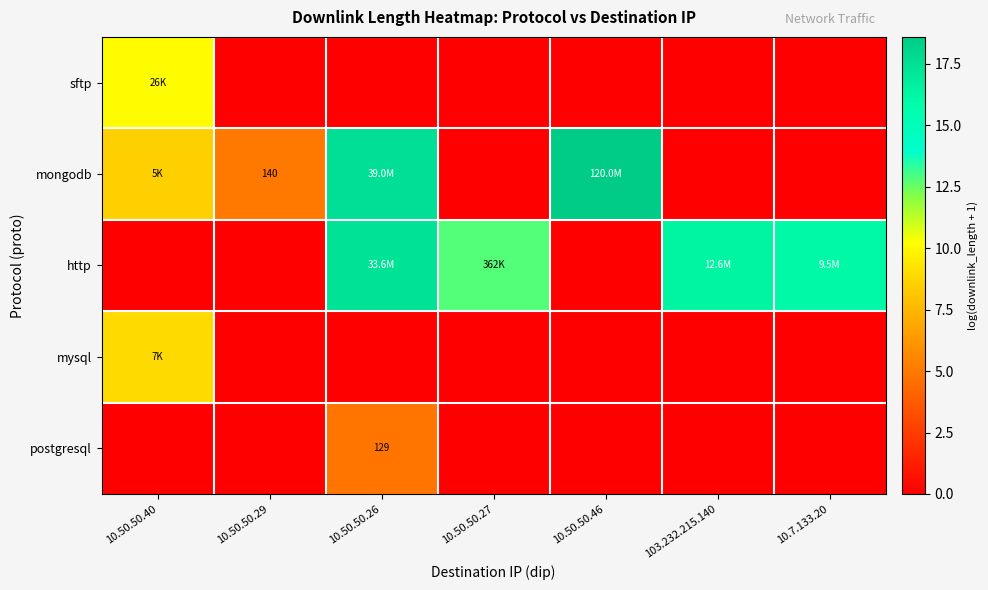

What is the greatest value displayed?

18.6